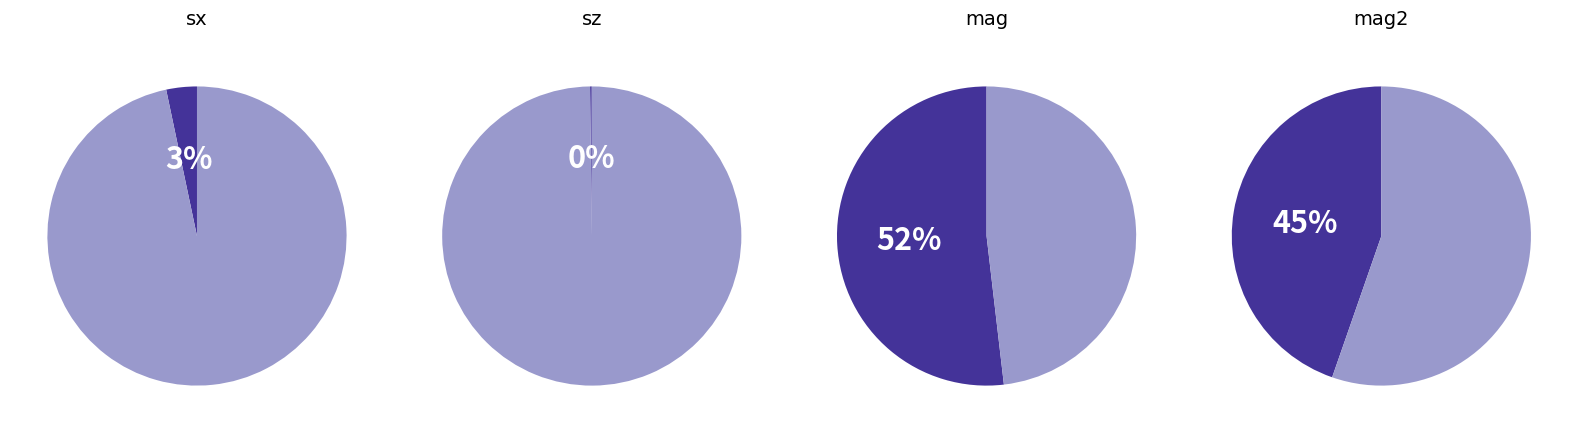

Do mag4 and sz together represent more than half of the pie?

No